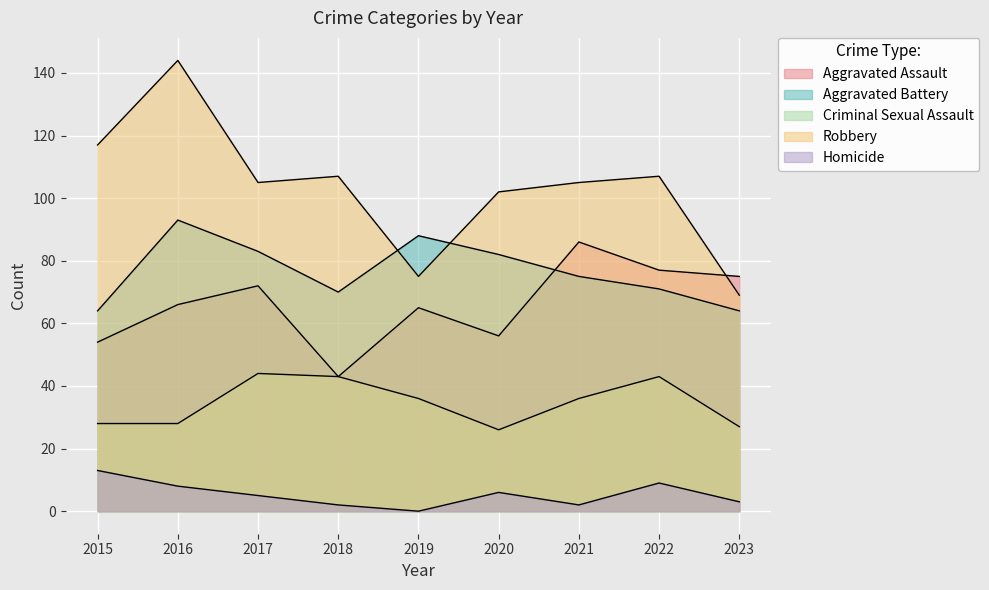

What value does the Homicide series have at 2023?

3